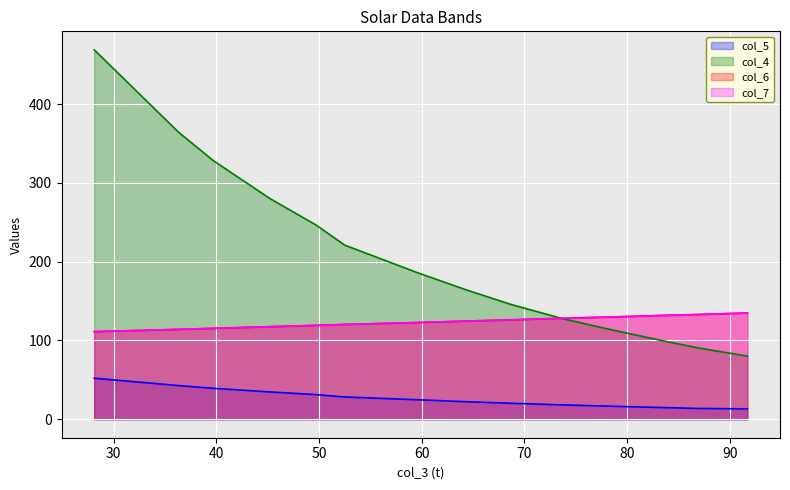

True or false: col_4 has more than 0 points higher than both neighbors.

False